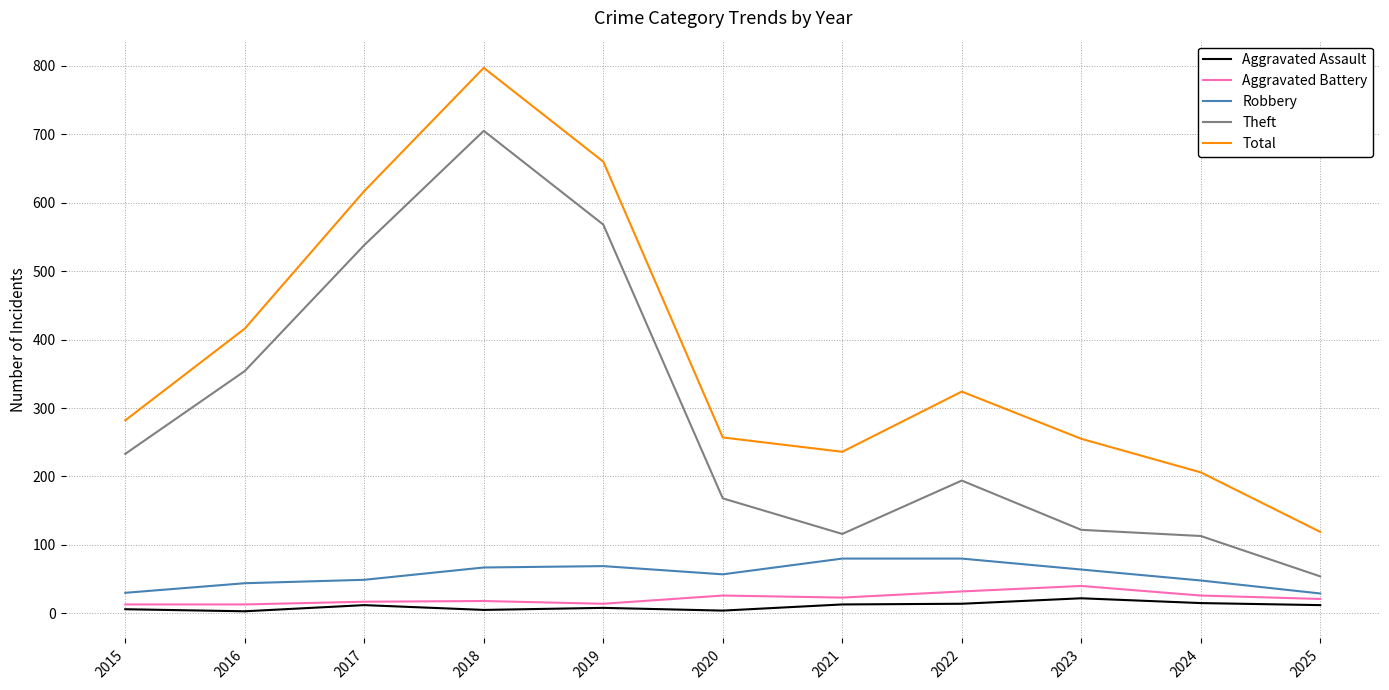

Which label corresponds to the largest value in the chart?

2018